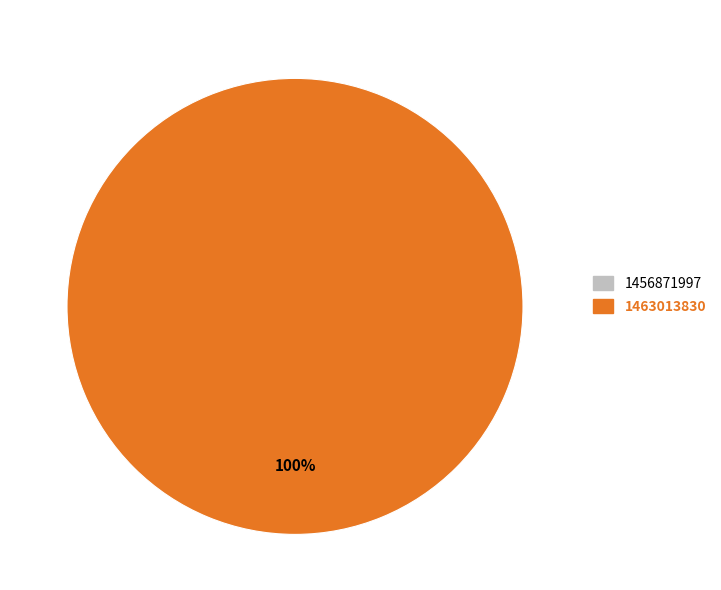

Does 1463013830 represent more than half of the total?

Yes